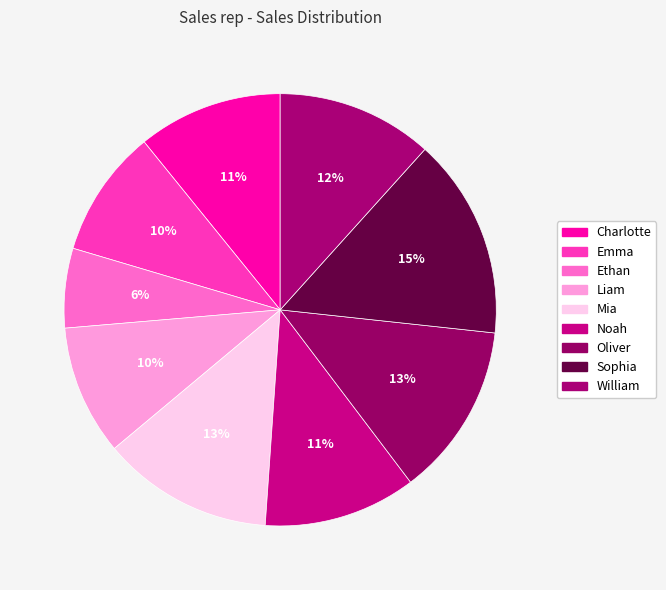

To the nearest percent, what percentage of the pie is Liam?

10%